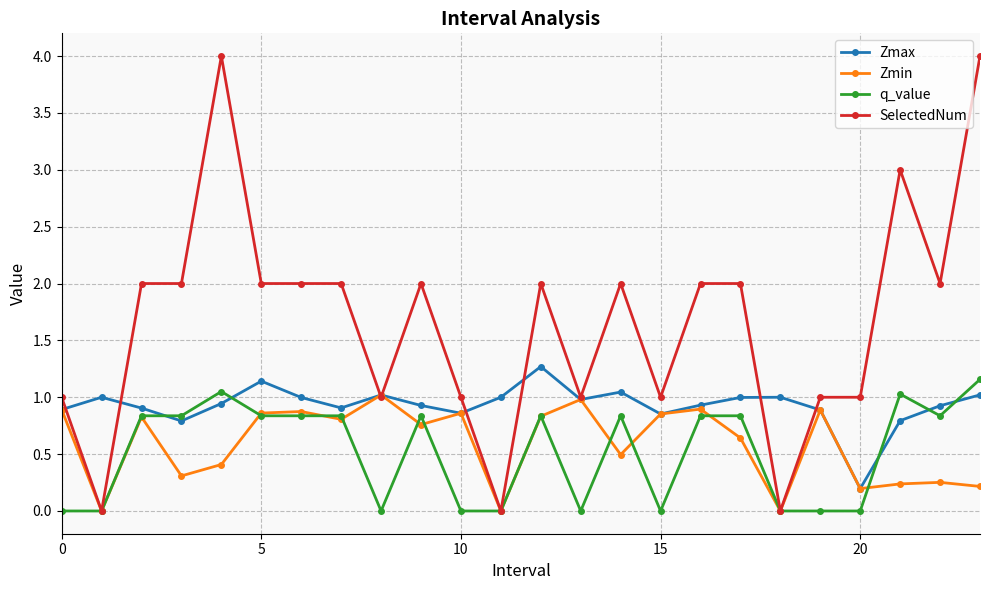

What is the maximum value for q_value?

1.2